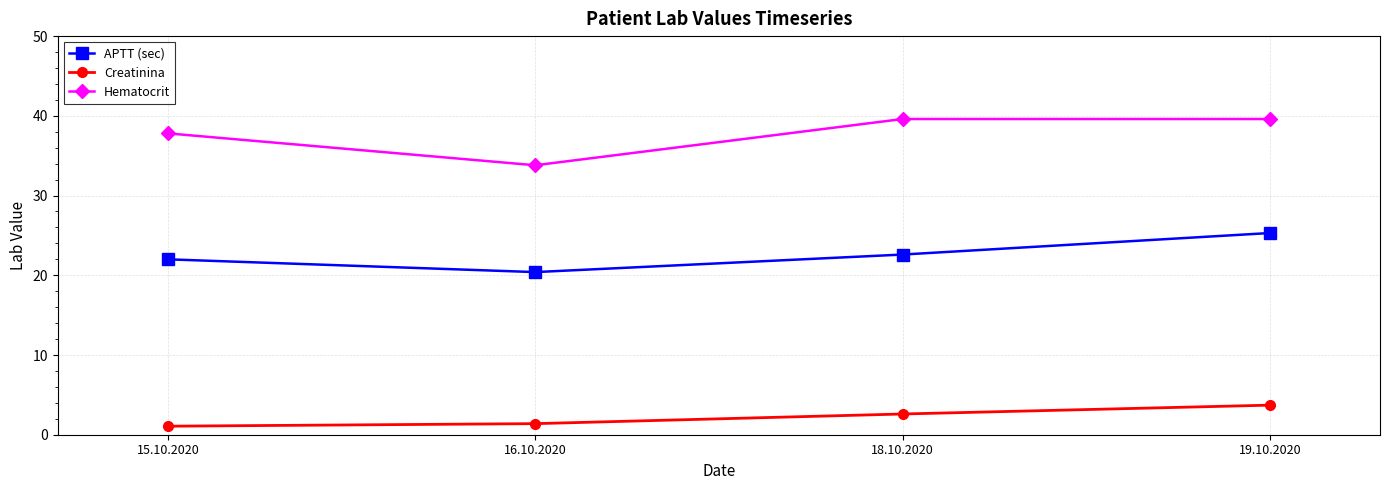

Which series has the largest range (max minus min)?

Hematocrit